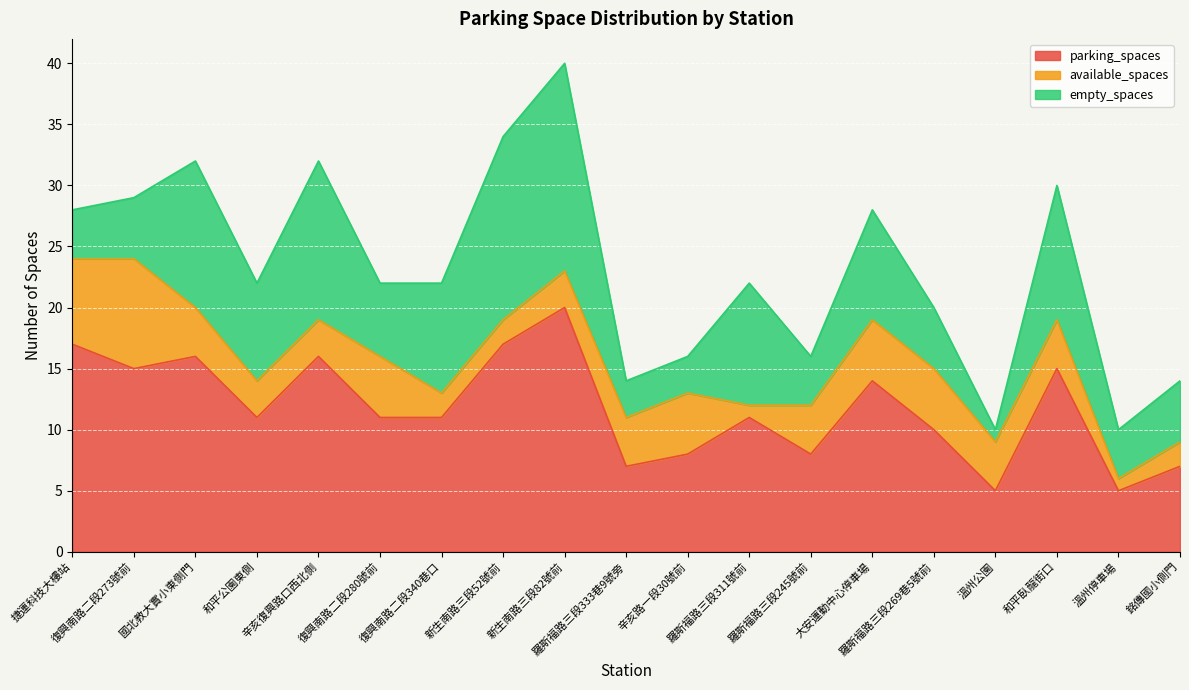

How many interior local valleys does the empty_spaces series have?

5